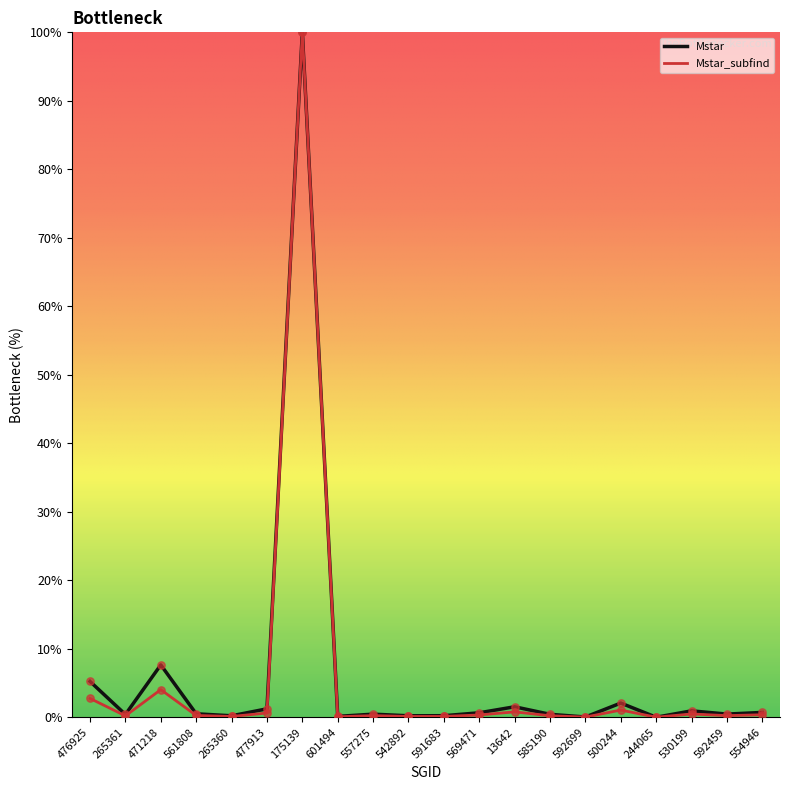

At how many categories does at least one series exceed 79?

1